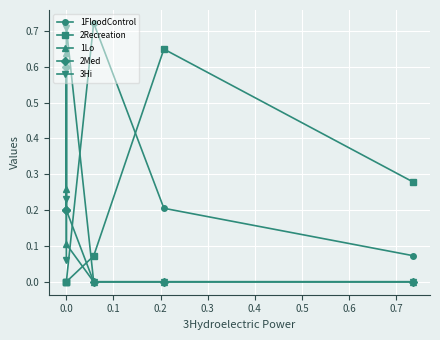

True or false: 1FloodControl and 3Hi cross at least once.

True